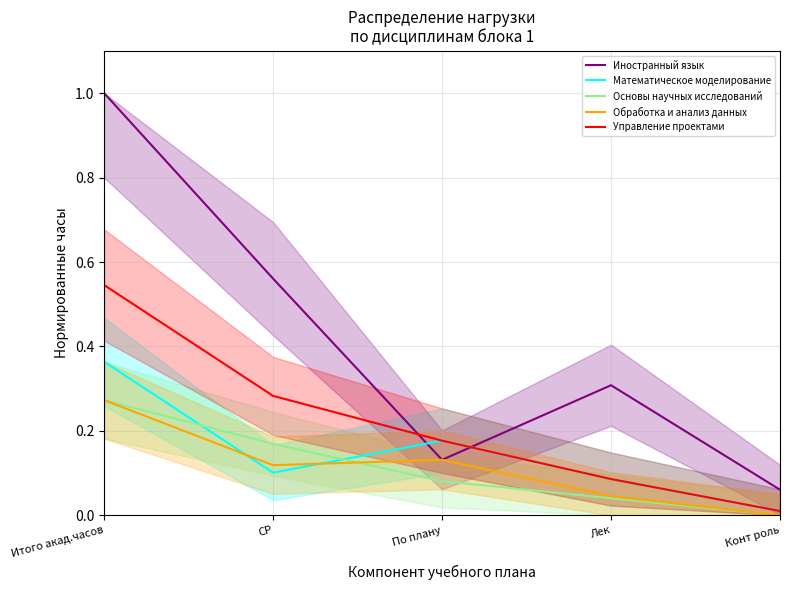

What is the spread (max minus min) of values at Конт роль?

0.1